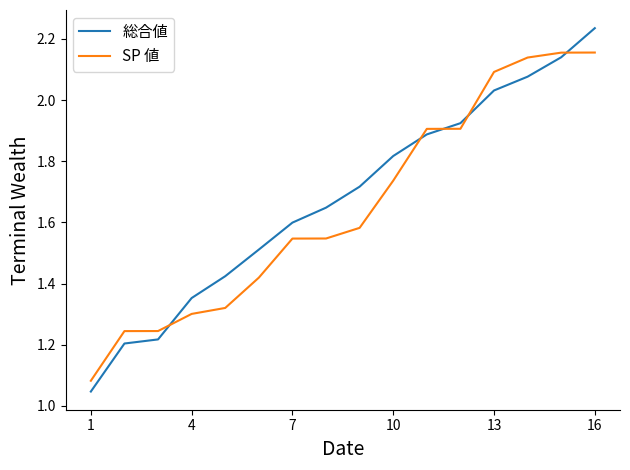

List the series in order of their overall mean, highest first.

総合値, SP 値